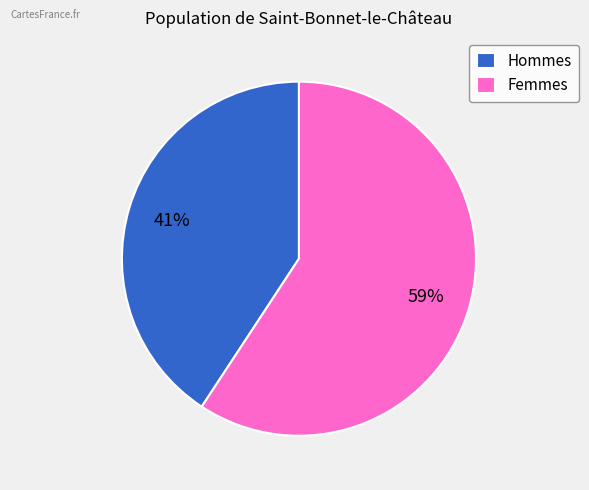

Count the number of slices in the pie.

2